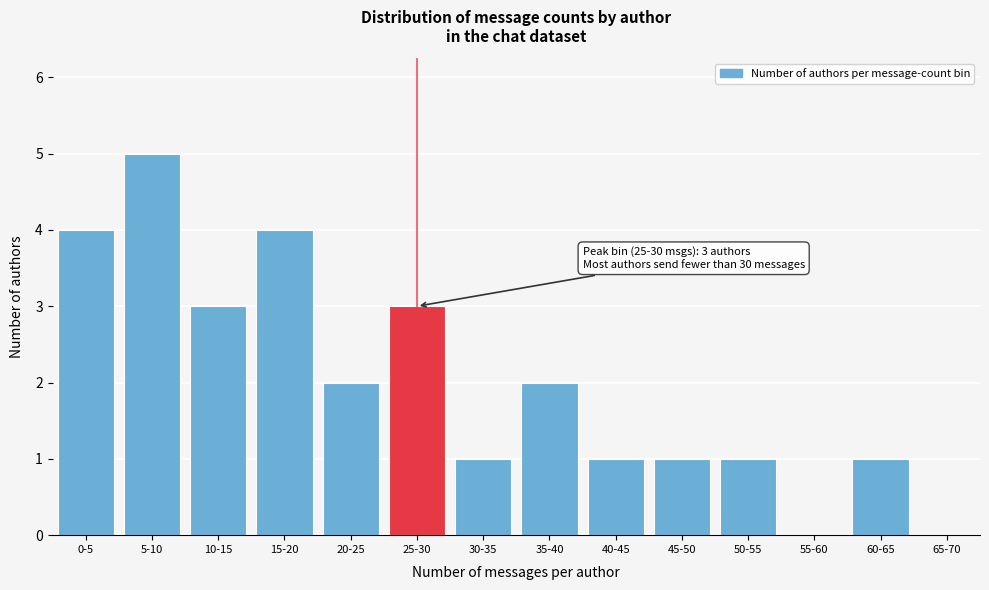

Reading left to right, transcribe all the data shown in this chart.

0-5=4	5-10=5	10-15=3	15-20=4	20-25=2	25-30=3	30-35=1	35-40=2	40-45=1	45-50=1	50-55=1	55-60=0	60-65=1	65-70=0